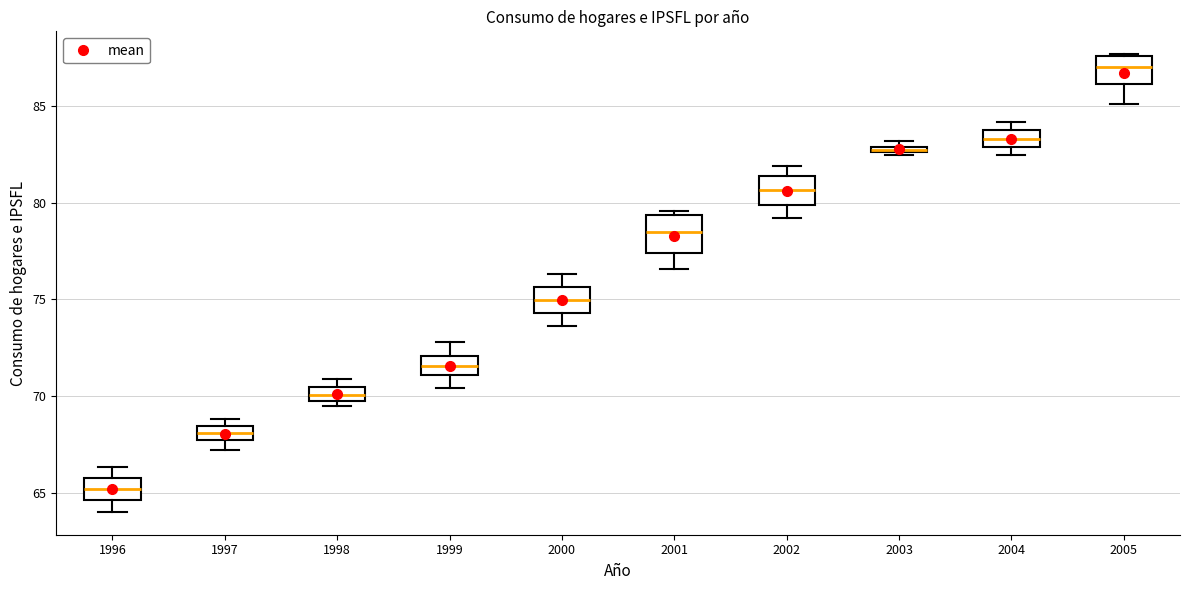

Where is the upper edge of the box at x = 1997 on the y-axis? The values are not printed on the chart, so give them approximately, as read against the axis.

68.5